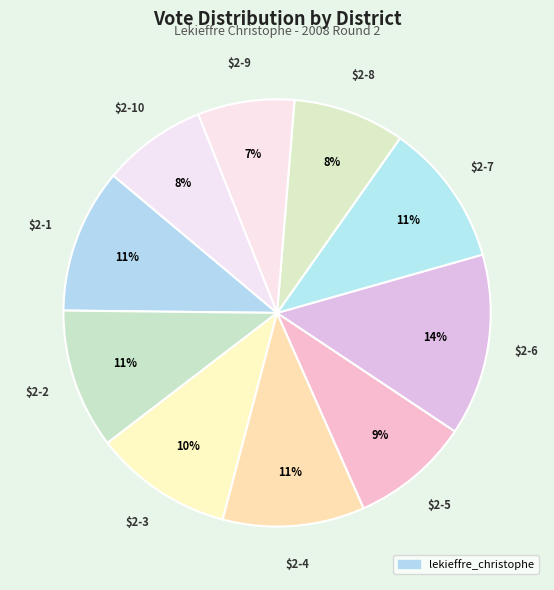

How many segments does this pie chart have?

10